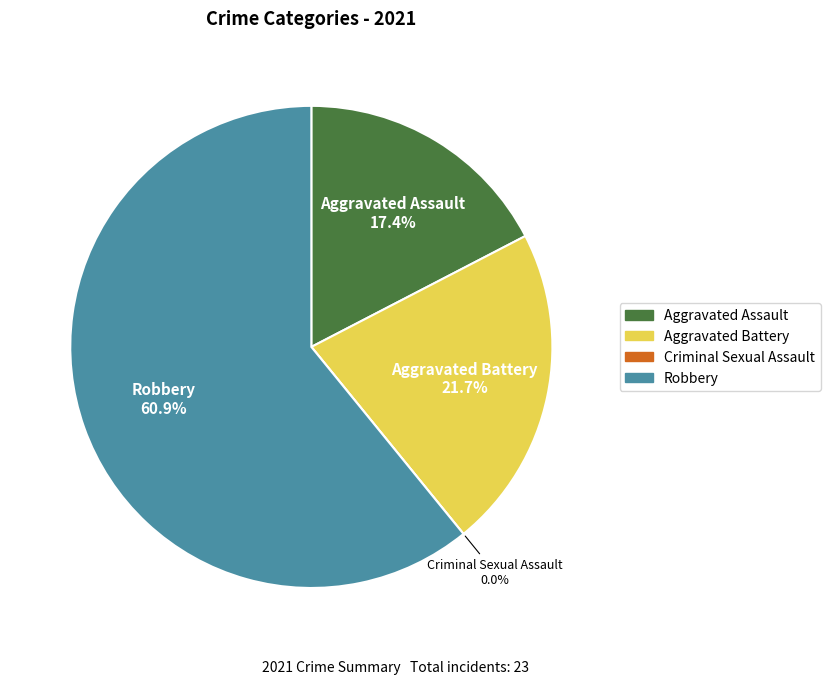

What is the change in value from Aggravated Assault to Criminal Sexual Assault?

-4